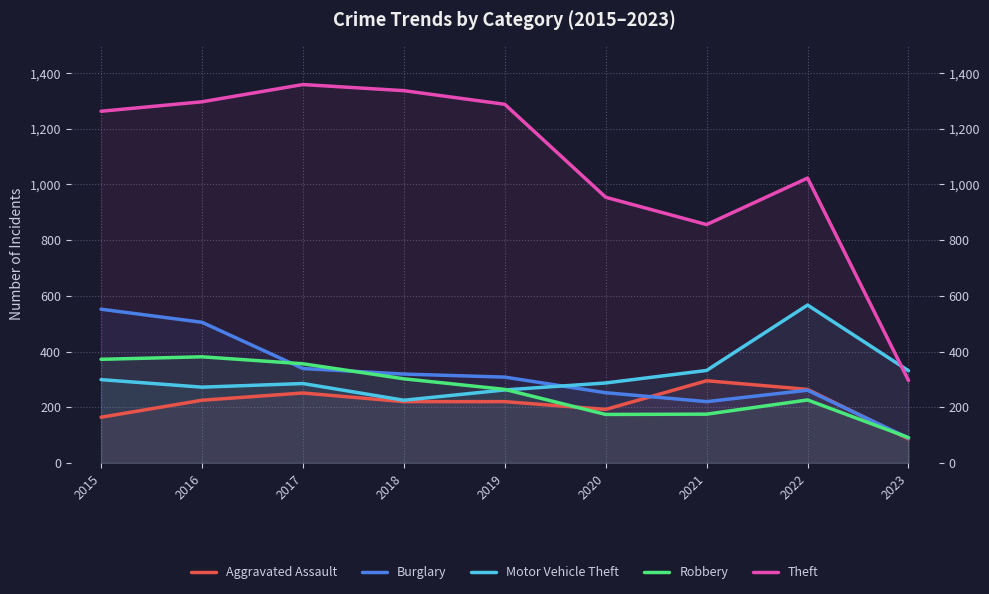

What is the average value of the Theft series?

1075